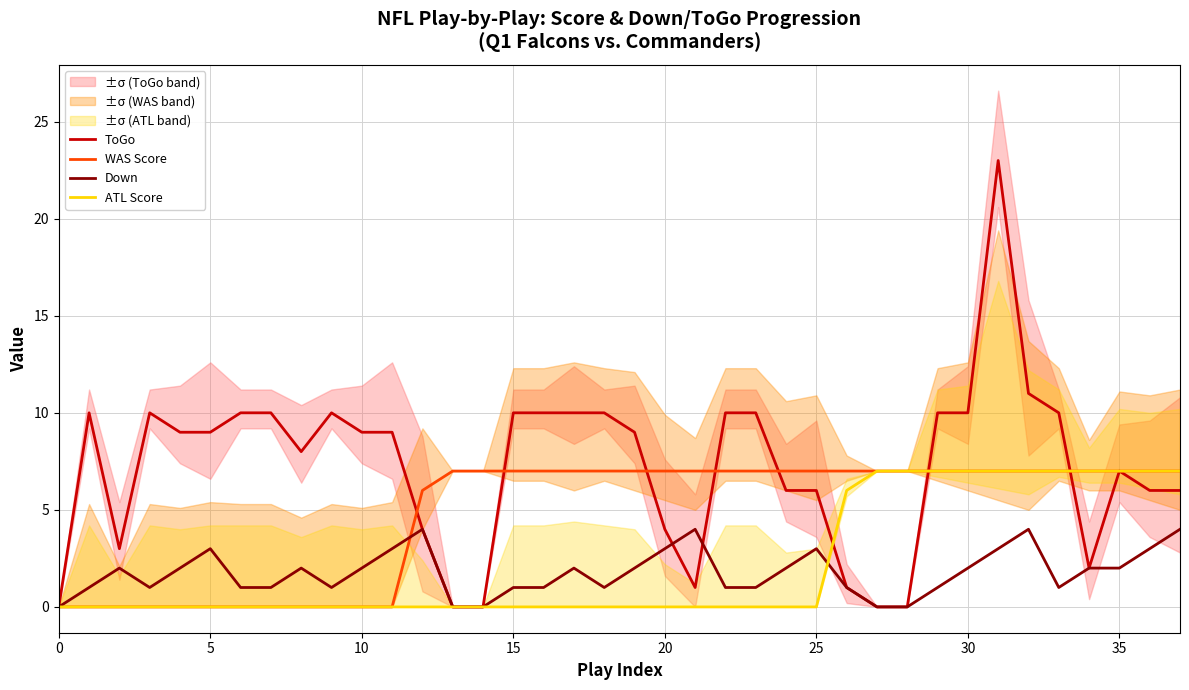

Rank the series by their maximum value, from highest to lowest.

ToGo, WAS Score, ATL Score, Down